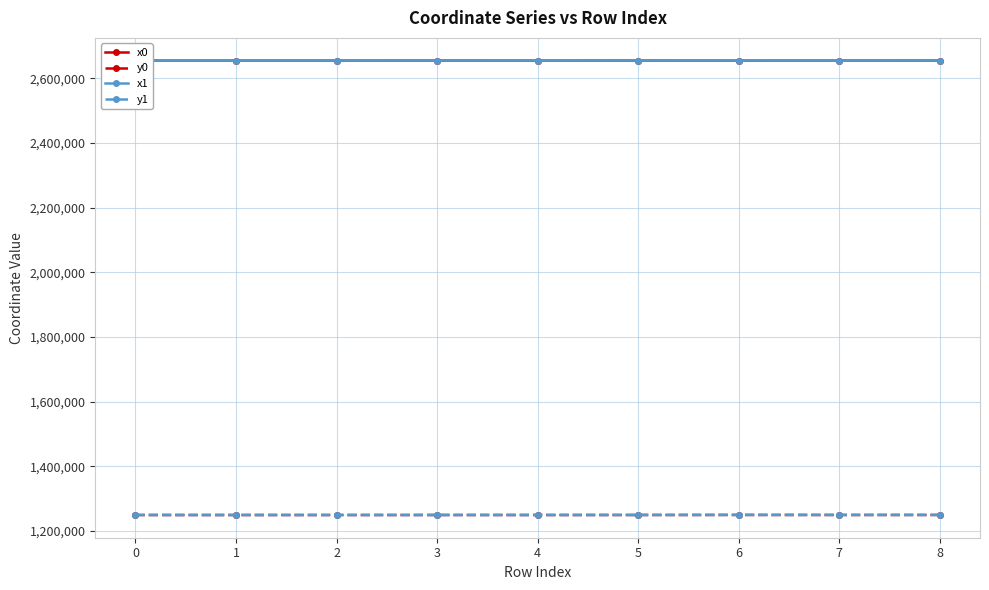

What are all the series names shown in the legend?

x0, y0, x1, y1